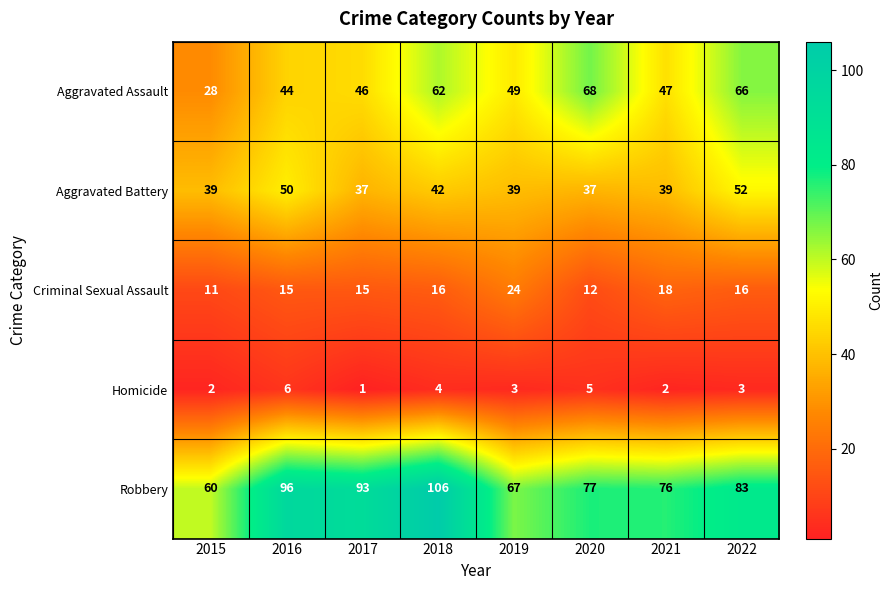

True or false: Criminal Sexual Assault has a value of 16 at 2018.

True